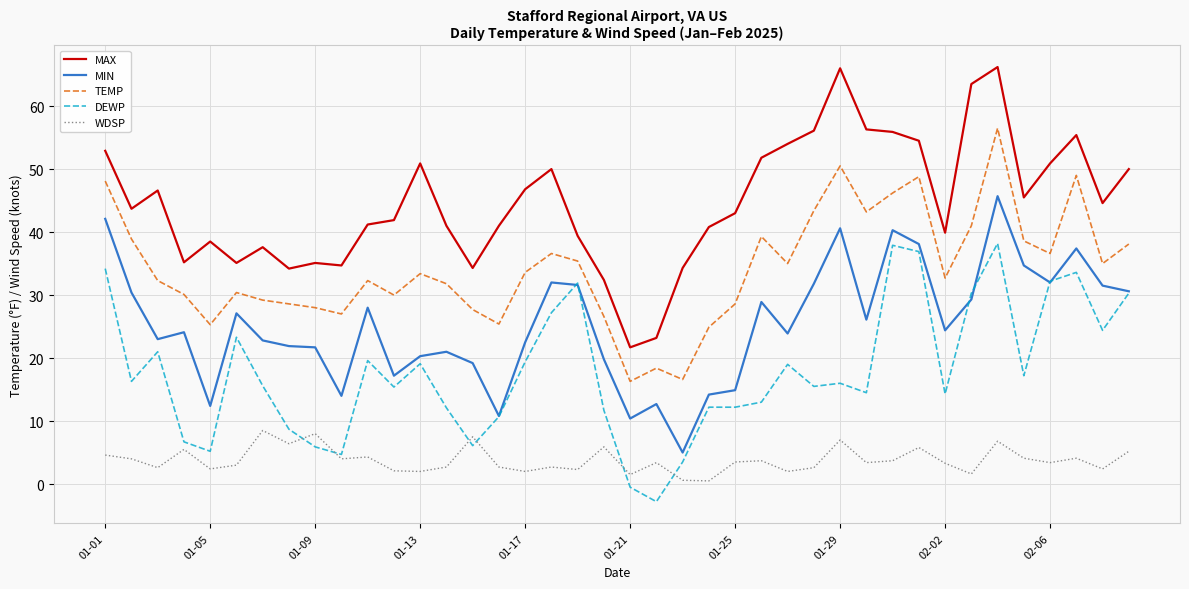

Which series has the largest total across all categories?

MAX